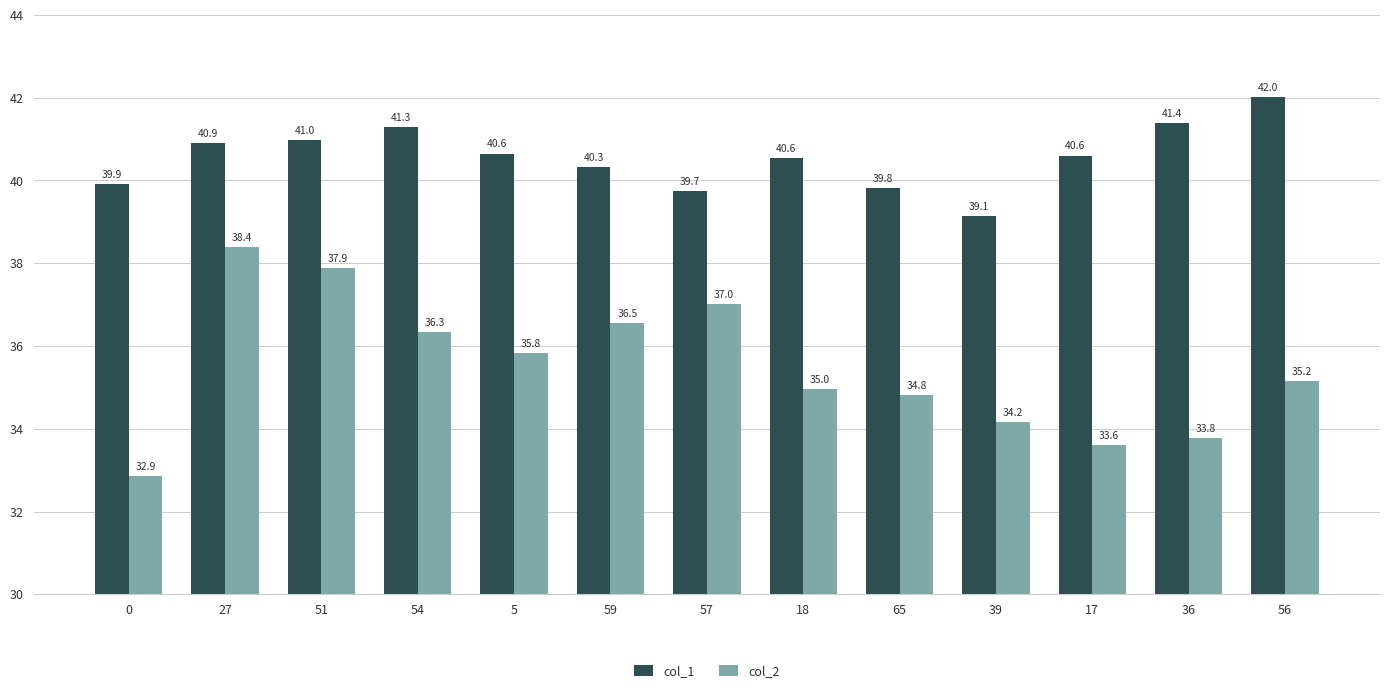

At which label is col_2 closest to 35?

18